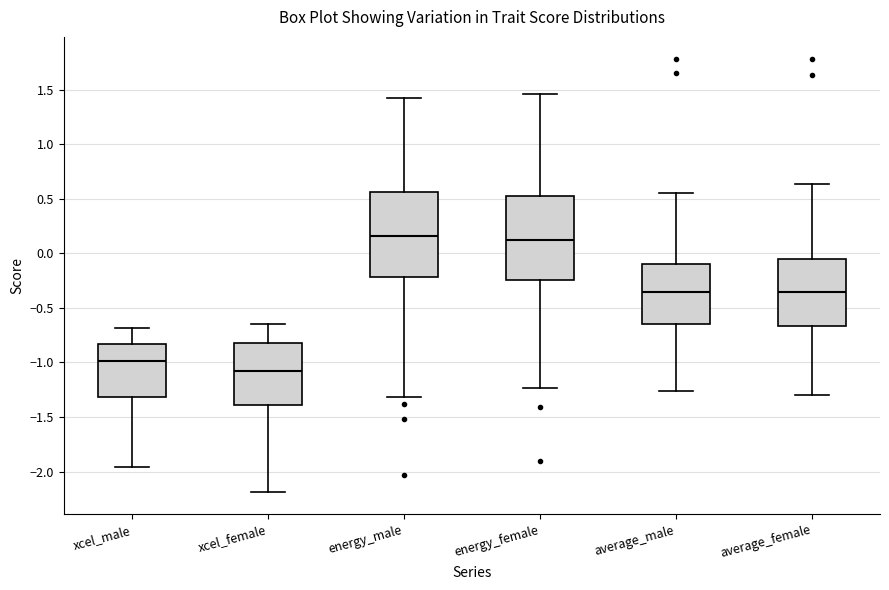

Where does the median line of the box for average_male sit on the y-axis? The values are not printed on the chart, so give them approximately, as read against the axis.

-0.35